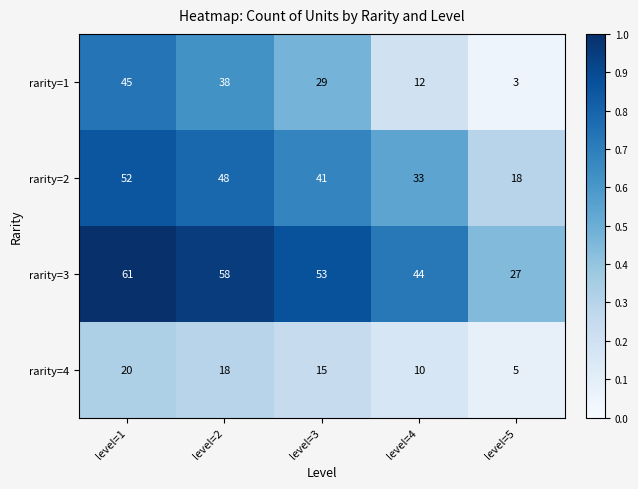

Which series has the largest total across all categories?

rarity=3